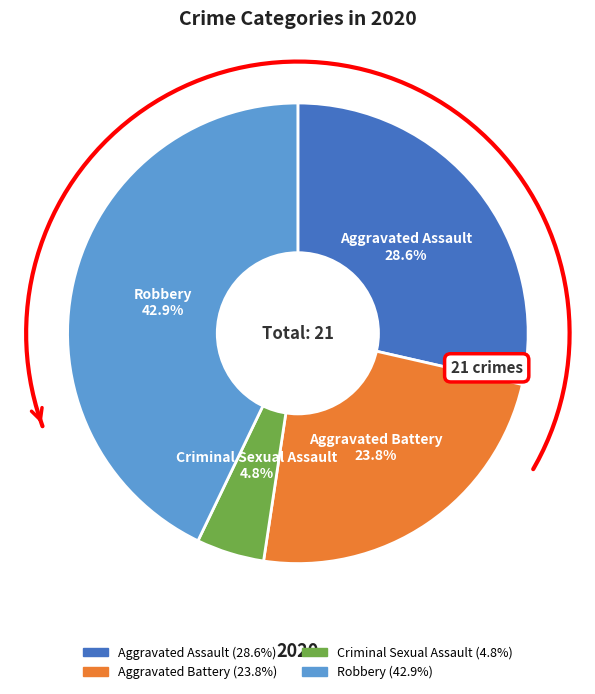

What is the largest slice in the pie chart?

Robbery